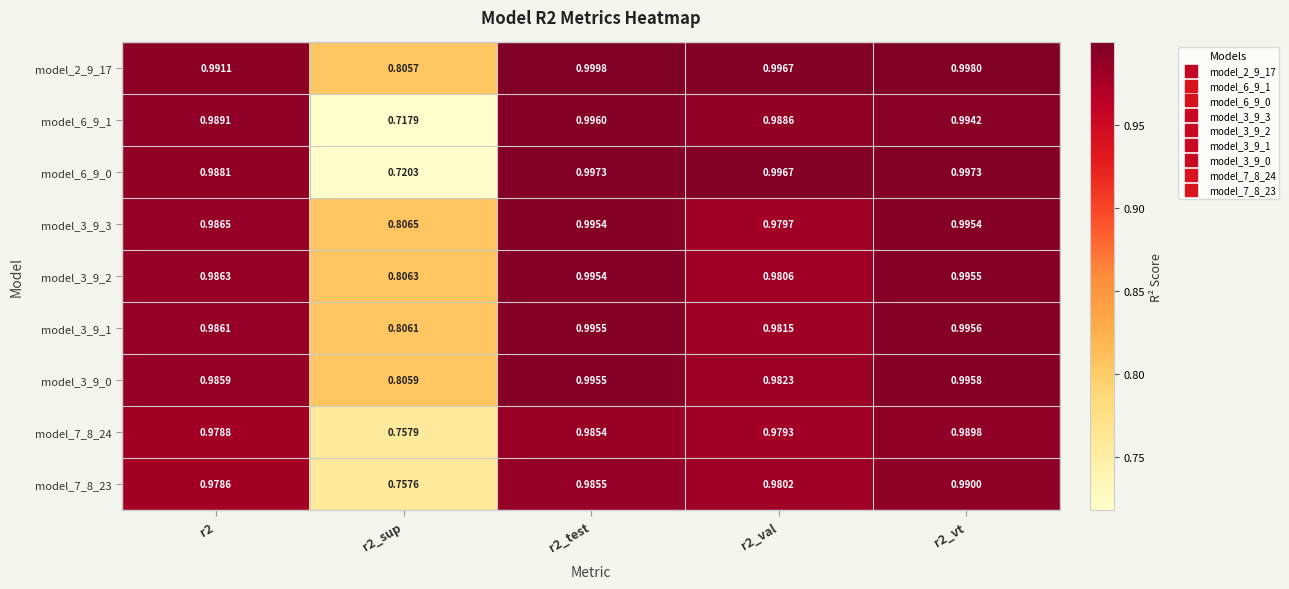

Is the value of model_3_9_2 at r2_sup greater than the value of model_3_9_3 at r2_test?

No